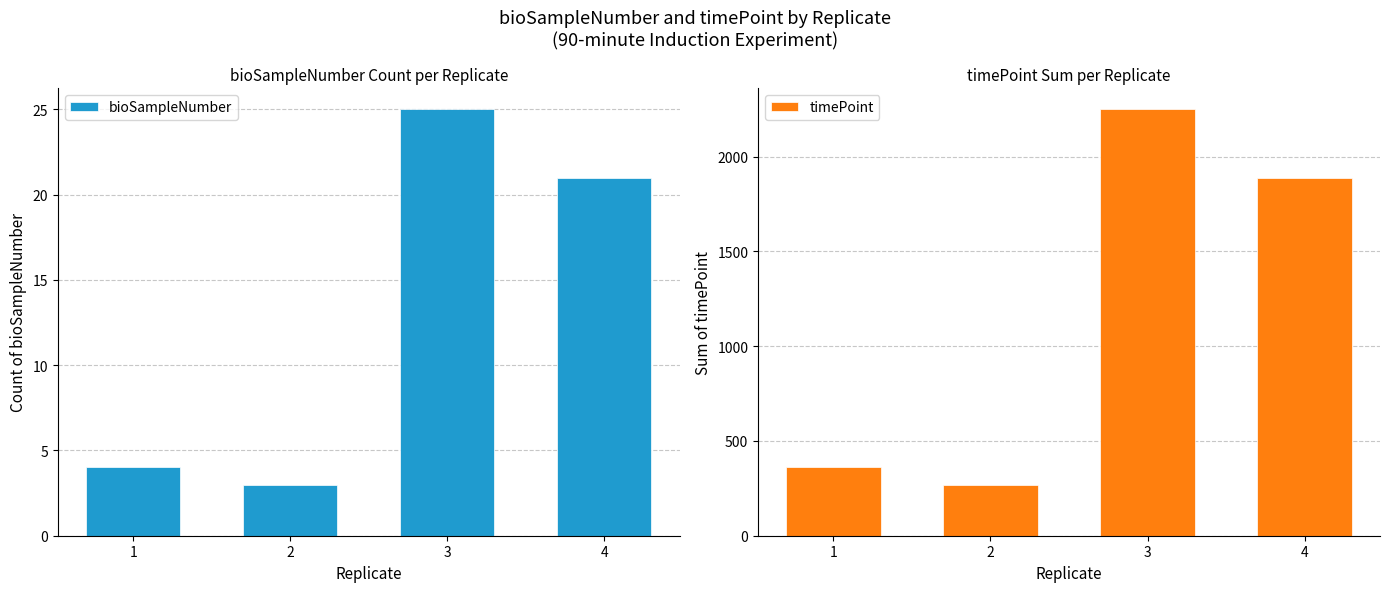

Which series has the largest range (max minus min)?

timePoint